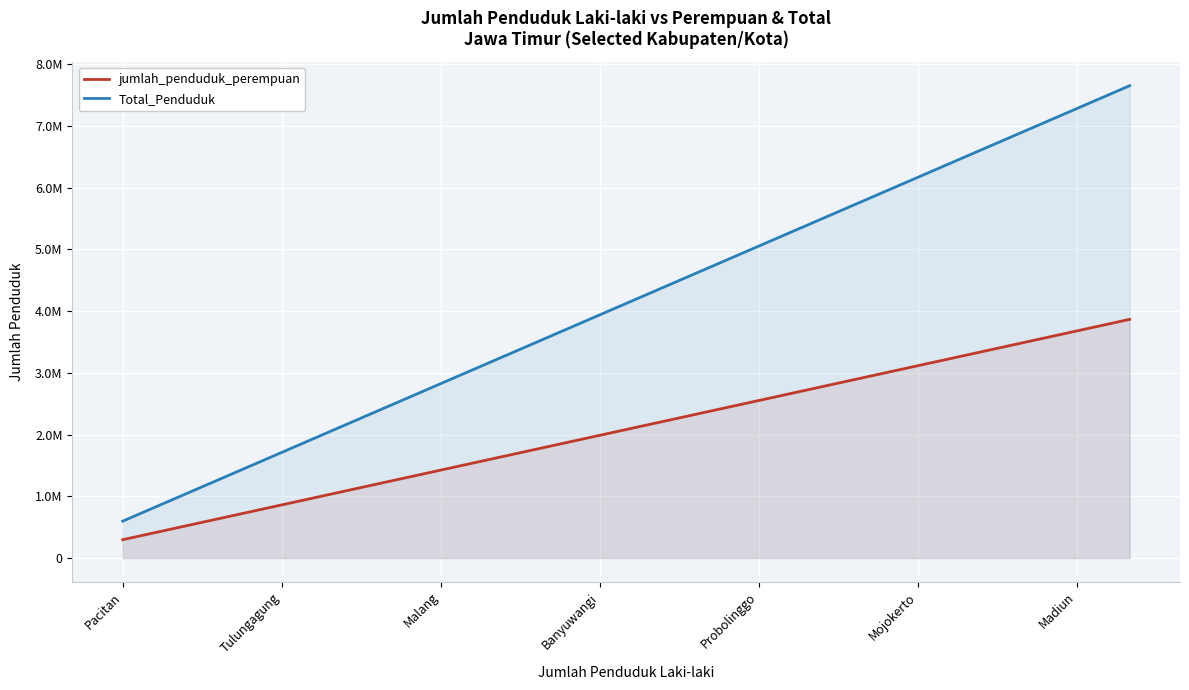

True or false: jumlah_penduduk_perempuan and Total_Penduduk cross at least once.

False